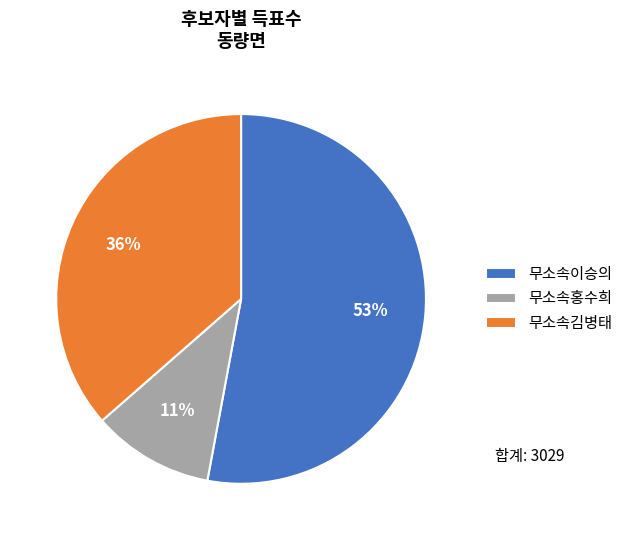

Which has a higher value, 무소속김병태 or 무소속홍수희?

무소속김병태